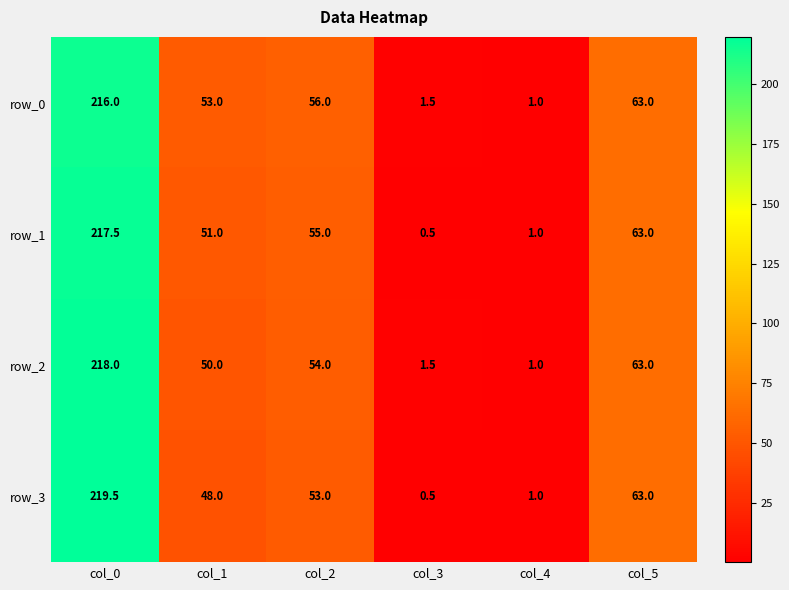

What is the difference between the row_1 values at col_4 and col_1?

50.0